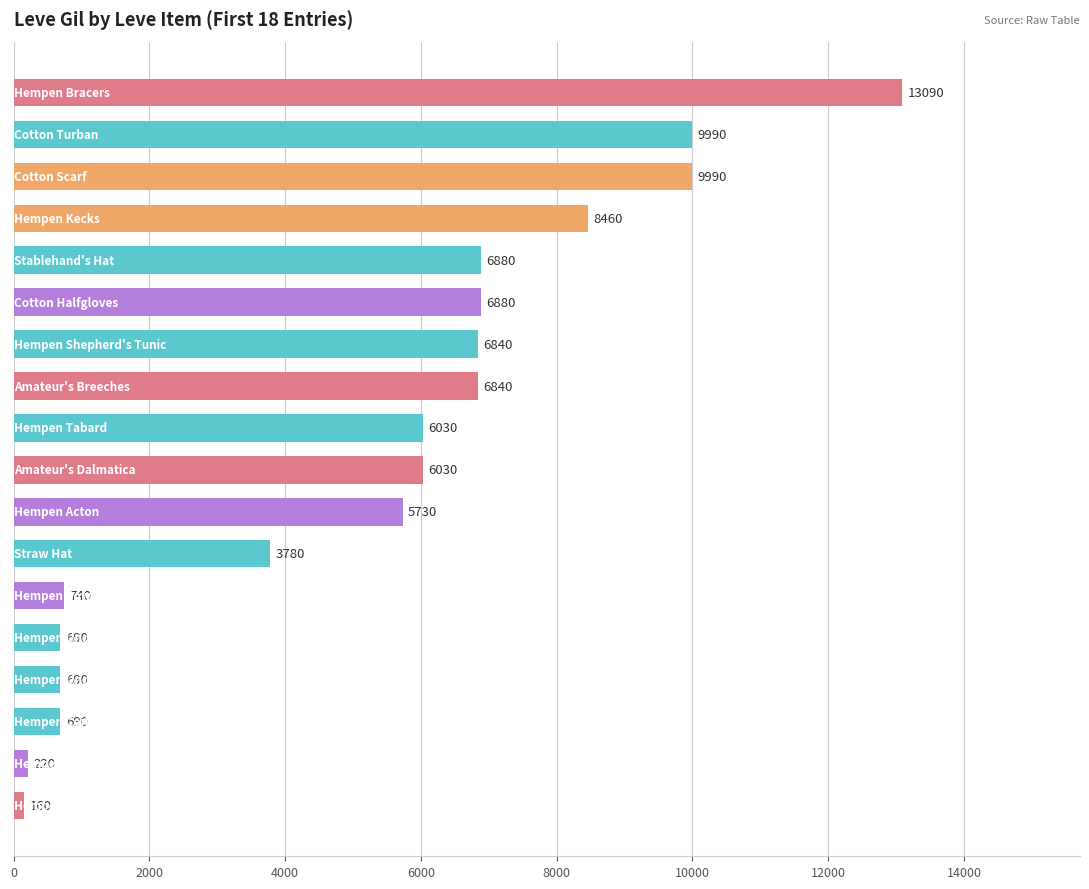

What is the greatest value displayed?

13090